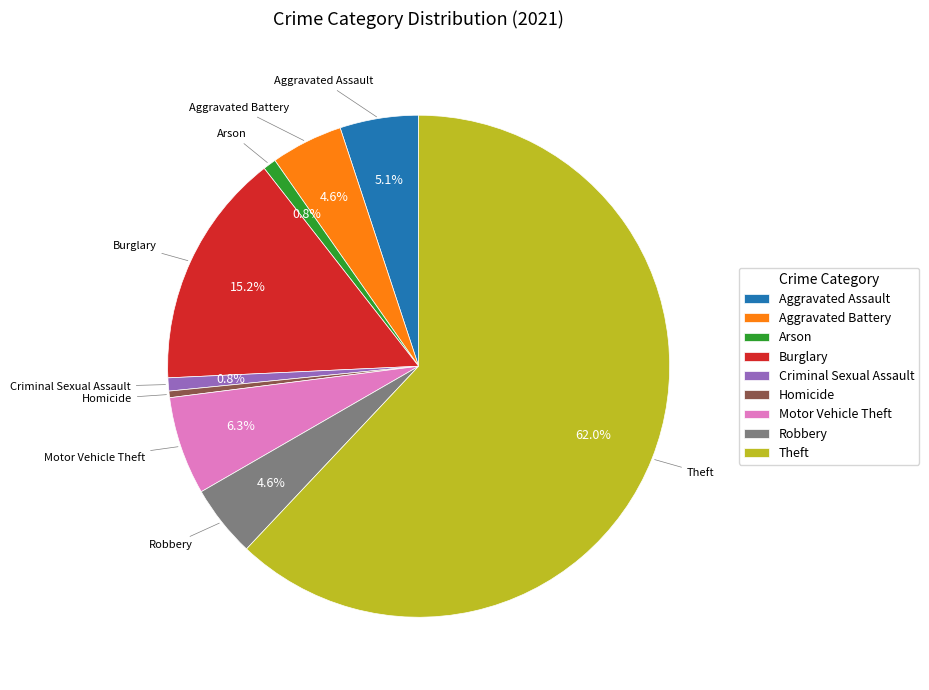

Between Aggravated Battery and Homicide, which is larger?

Aggravated Battery